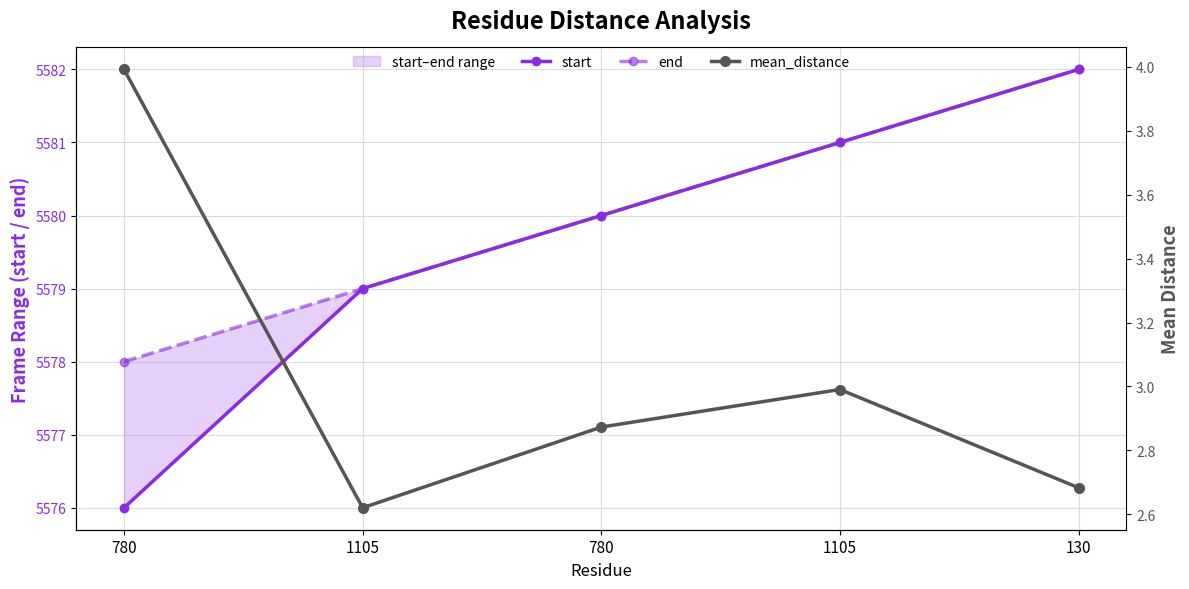

Is the value of start at 130 greater than the value of mean_distance at 780?

Yes